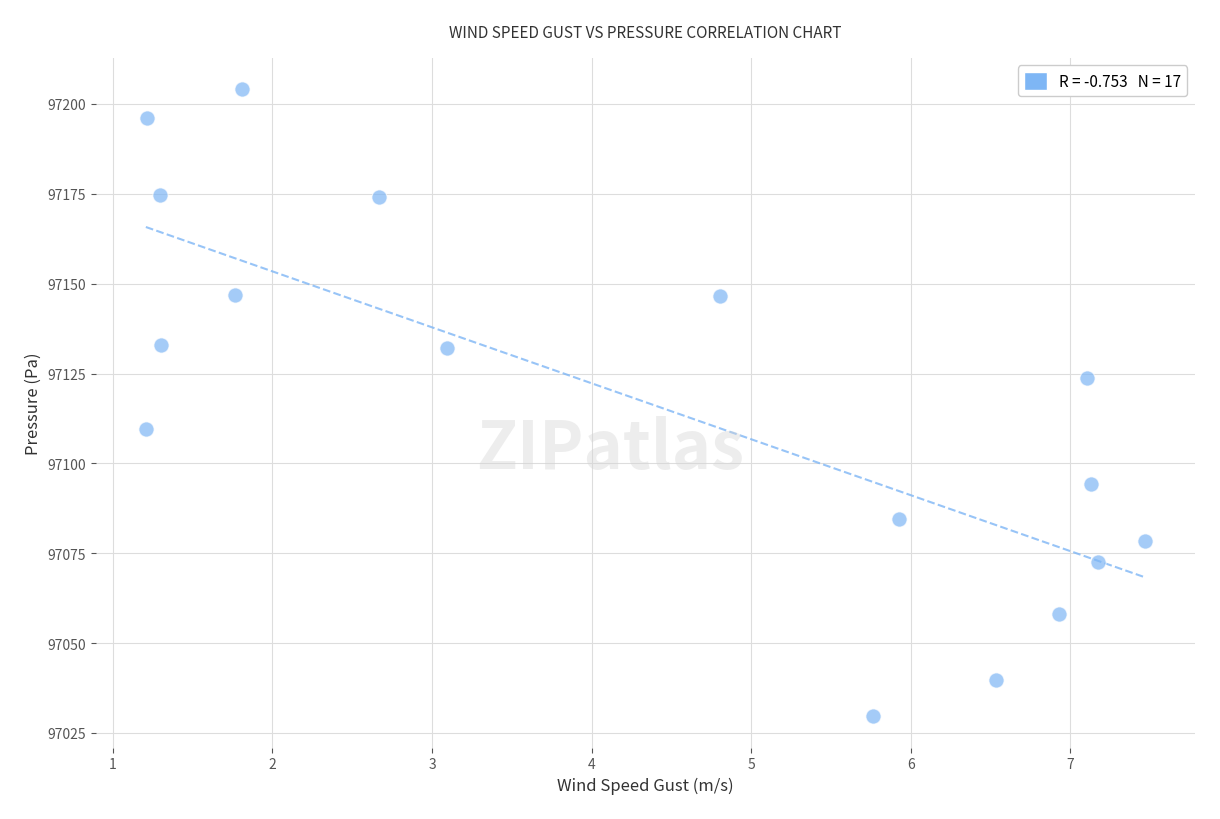

What is the range of Y values (max minus min)?

174.4